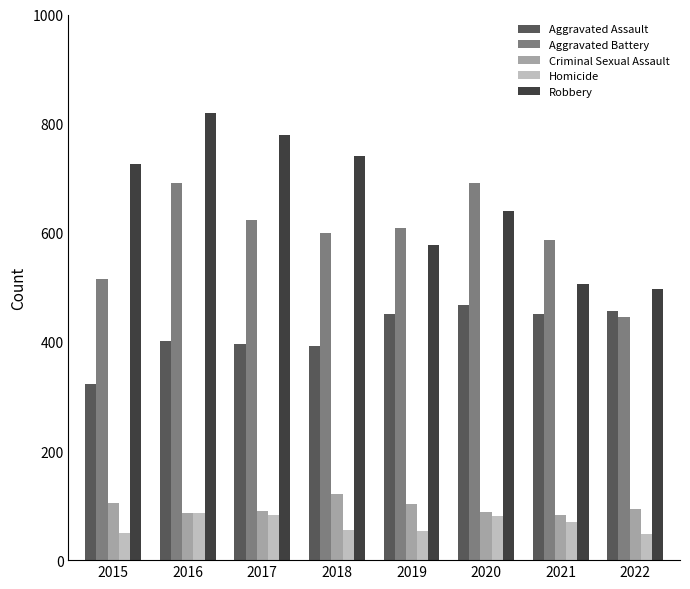

What are all the series names shown in the legend?

Aggravated Assault, Aggravated Battery, Criminal Sexual Assault, Homicide, Robbery